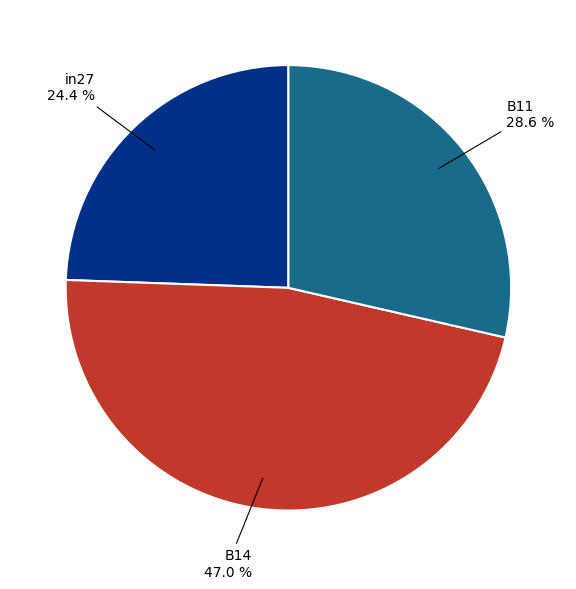

Count the number of slices in the pie.

3